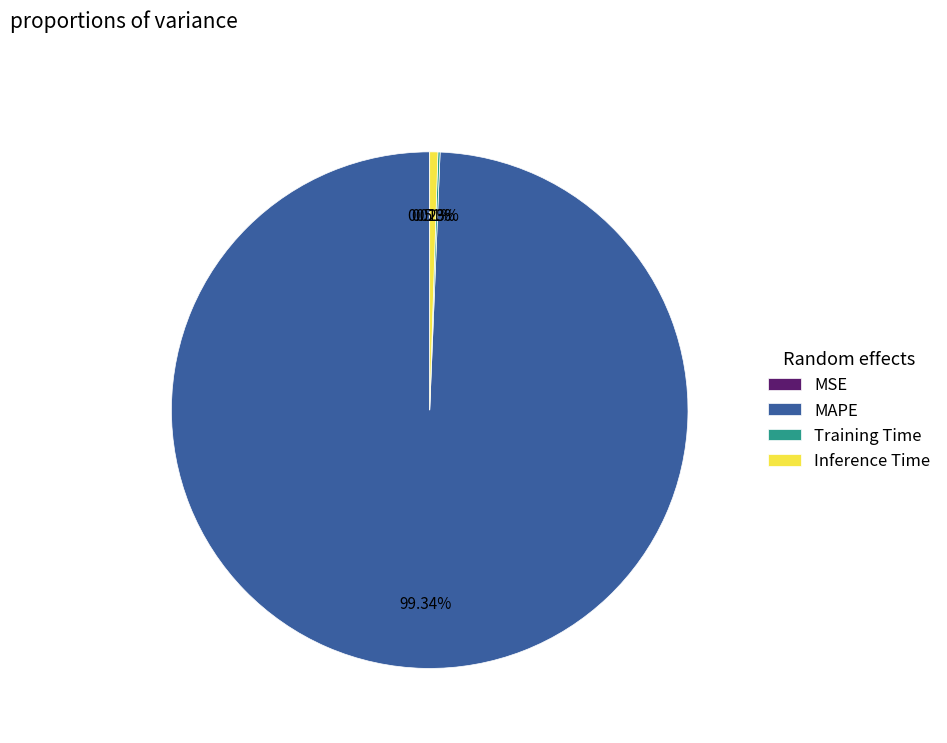

To the nearest percent, what is the difference between the largest and smallest slice percentages?

99%